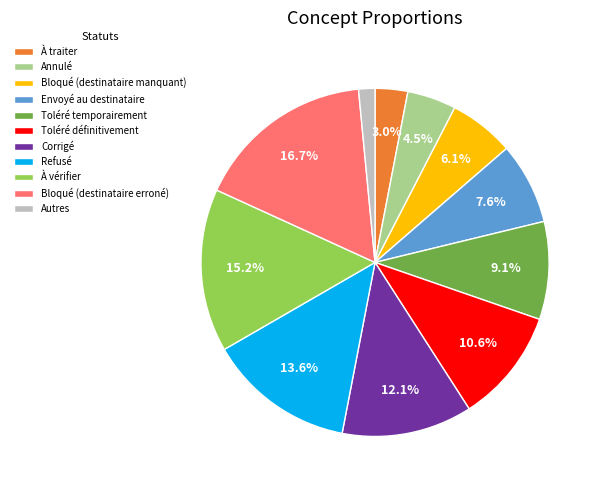

Is there a majority slice in this chart?

No